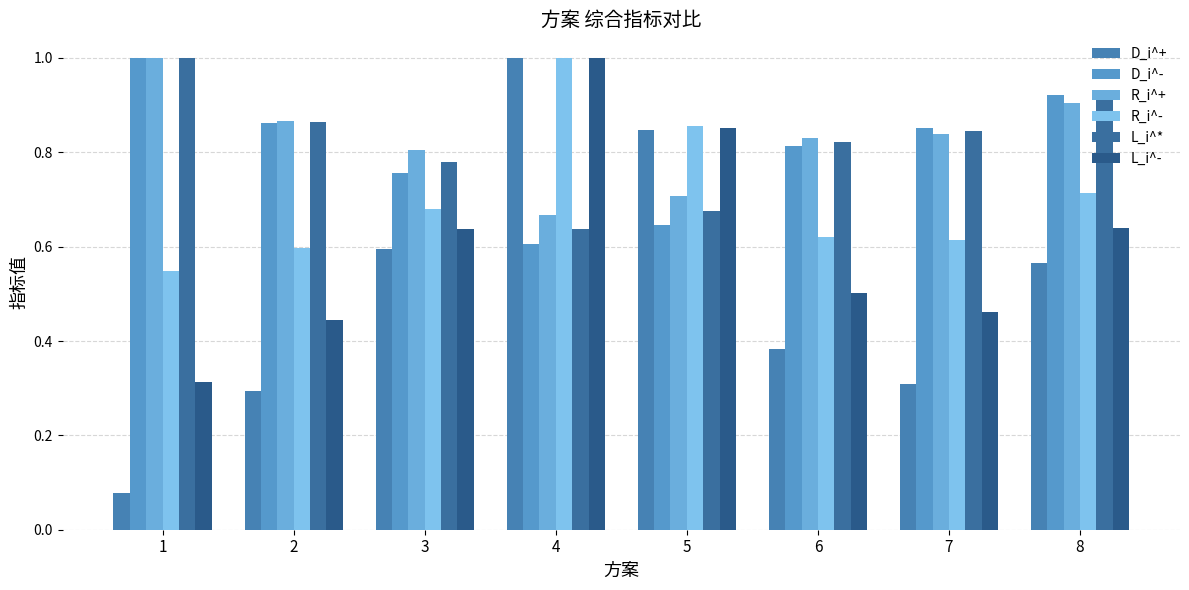

Which series has the widest spread of values?

D_i^+